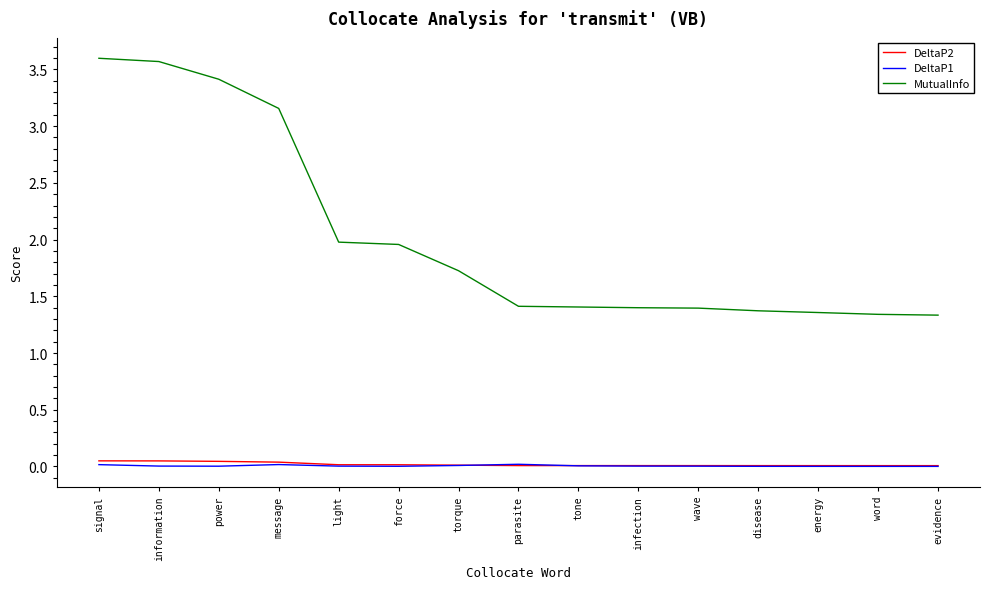

Is the value of DeltaP1 at wave greater than the value of MutualInfo at evidence?

No